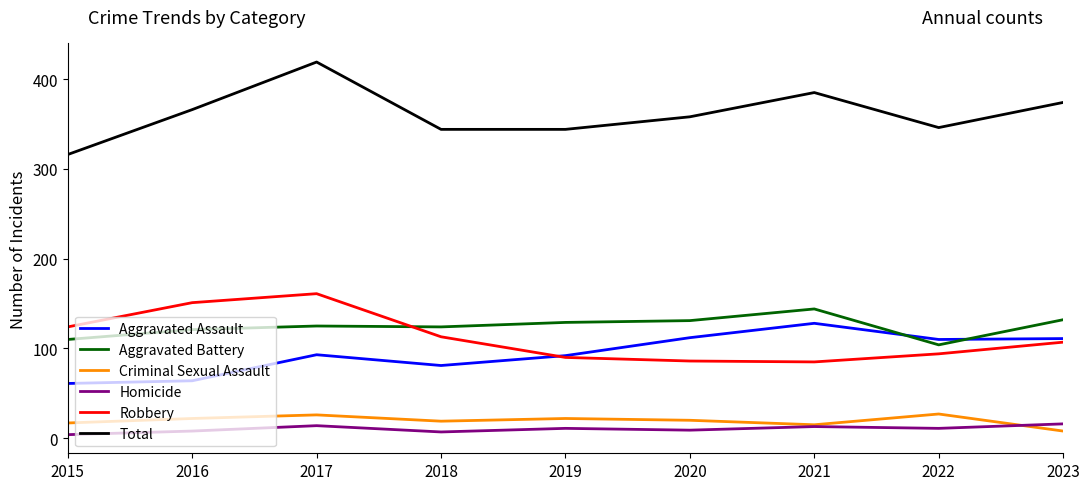

True or false: Aggravated Battery and Total cross at least once.

False